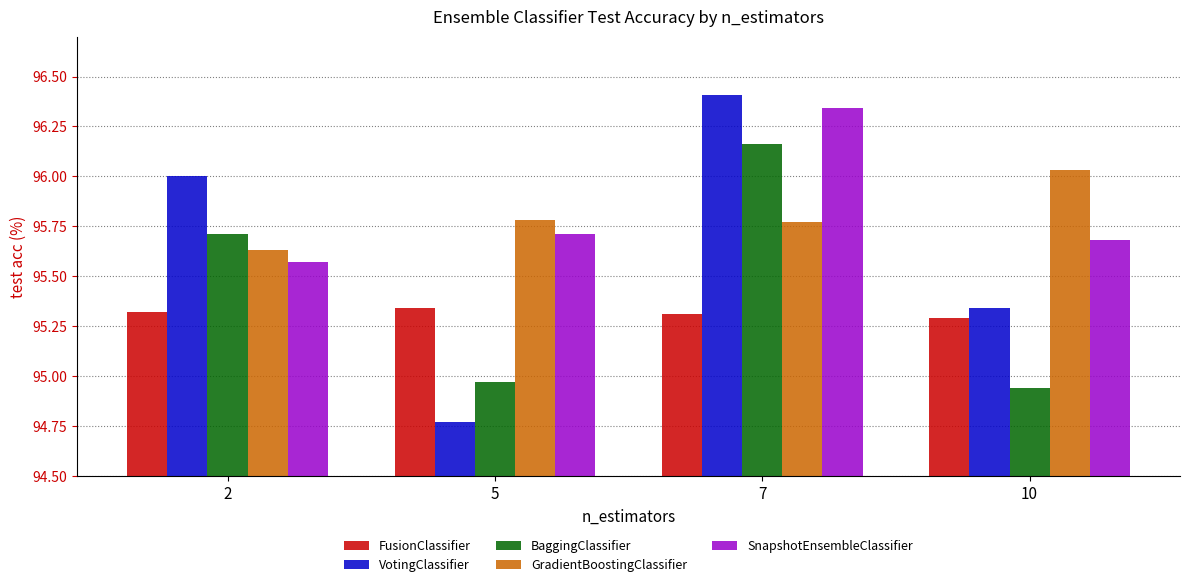

What is the sum of all SnapshotEnsembleClassifier values?

383.3